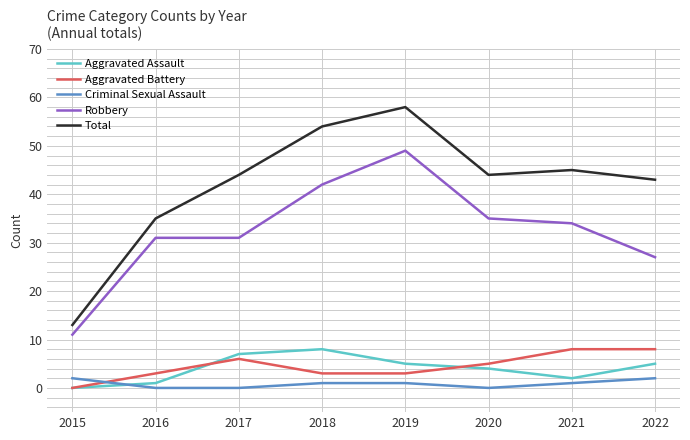

Is it true that Aggravated Assault equals 4 at 2020?

True